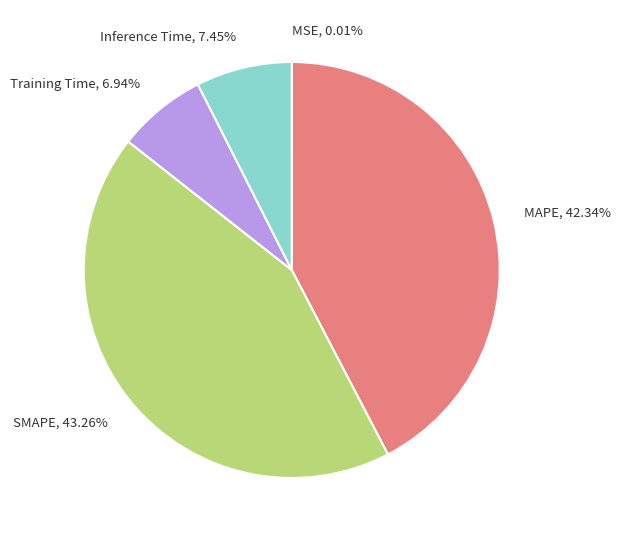

Is there a majority slice in this chart?

No